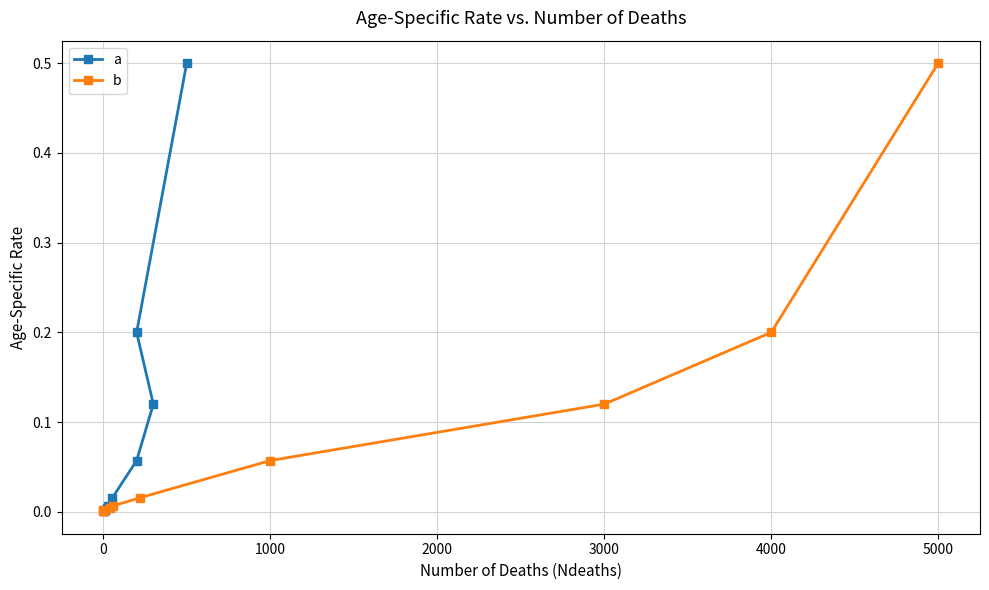

What is the difference between the second highest and minimum values in the b series?

0.2